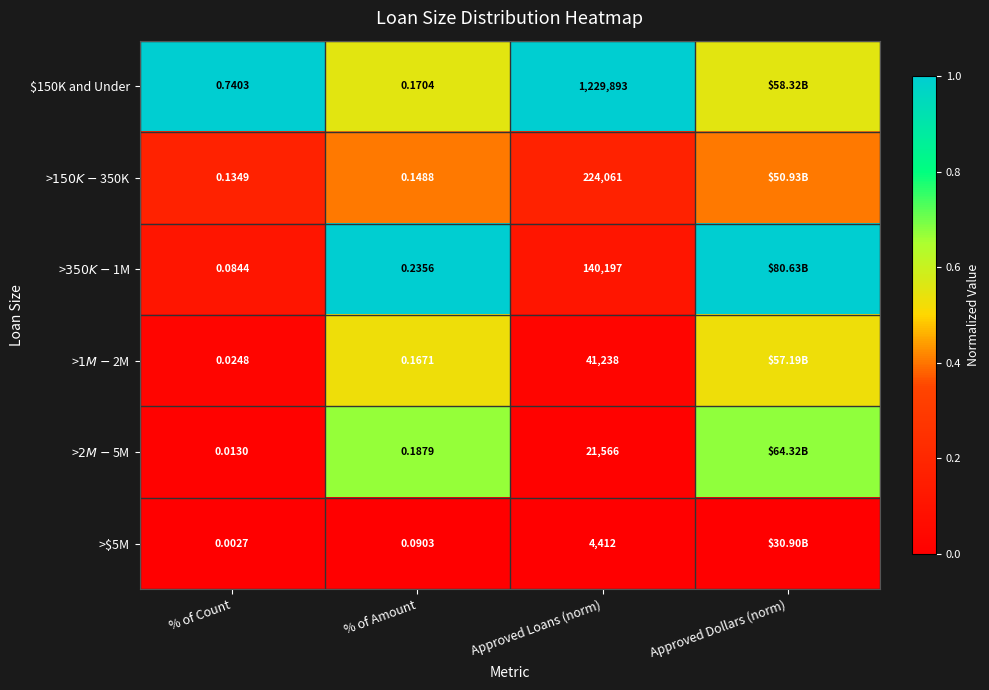

Rank the series by their maximum value, from highest to lowest.

$150K and Under, >$350K - $1M, >$2M - $5M, >$1M - $2M, >$150K - $350K, >$5M